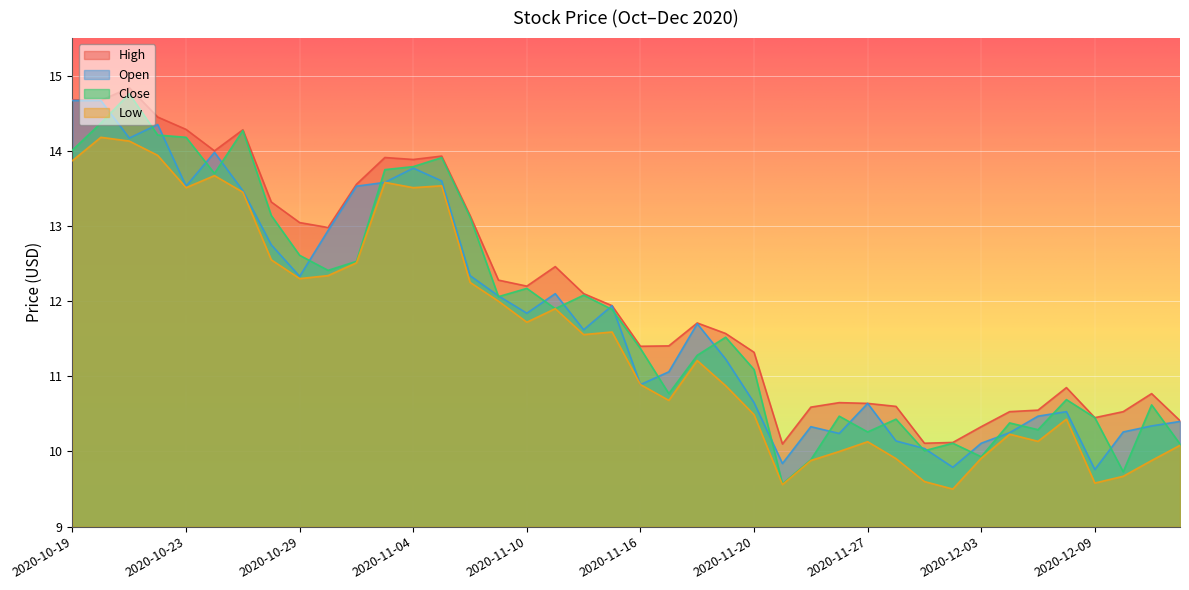

What position from the right is 2020-12-08?

5